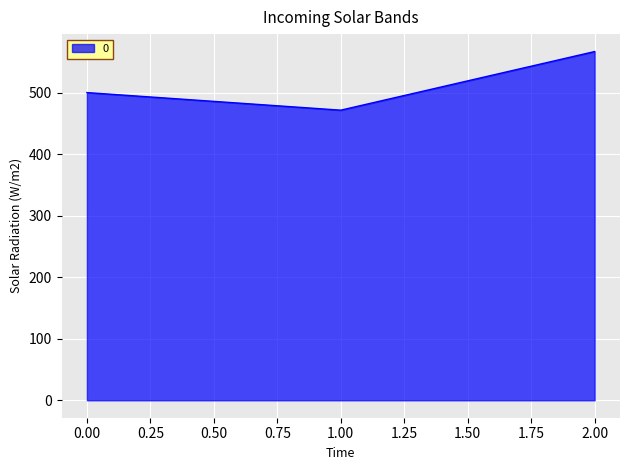

What is the minimum value shown in the chart?

471.4